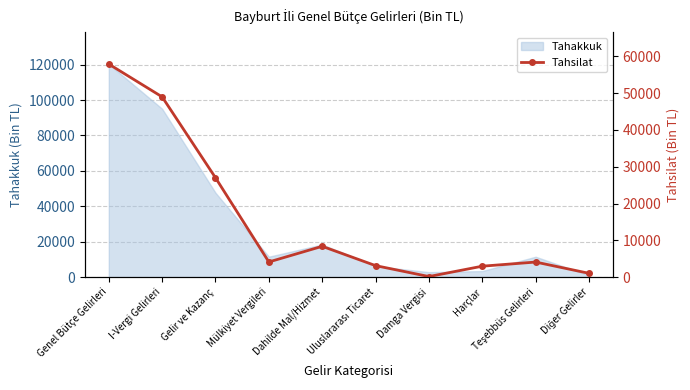

True or false: the data has more than 1 interior local peaks.

True